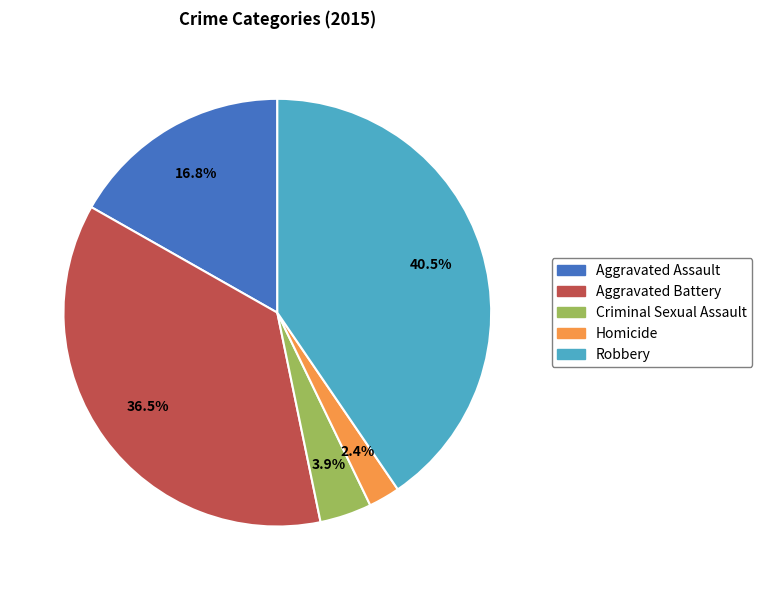

How many segments does this pie chart have?

5